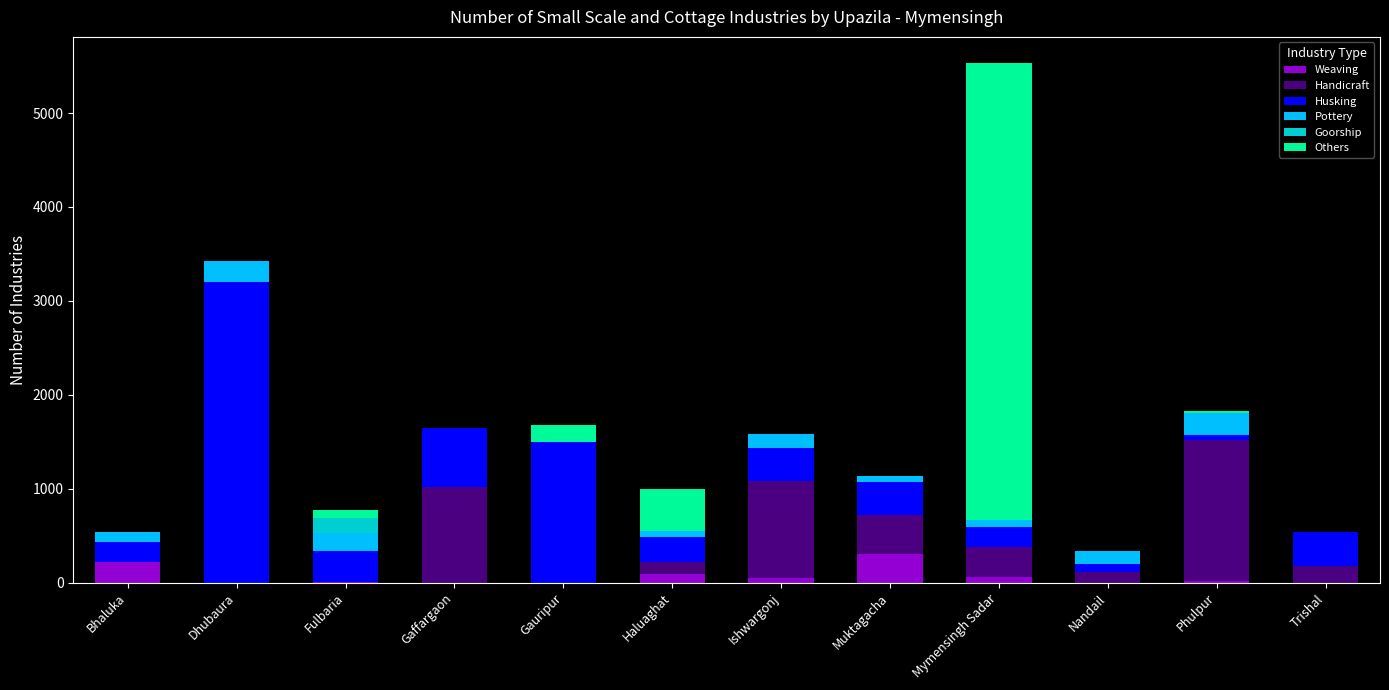

What is the highest value of the Weaving series?

305